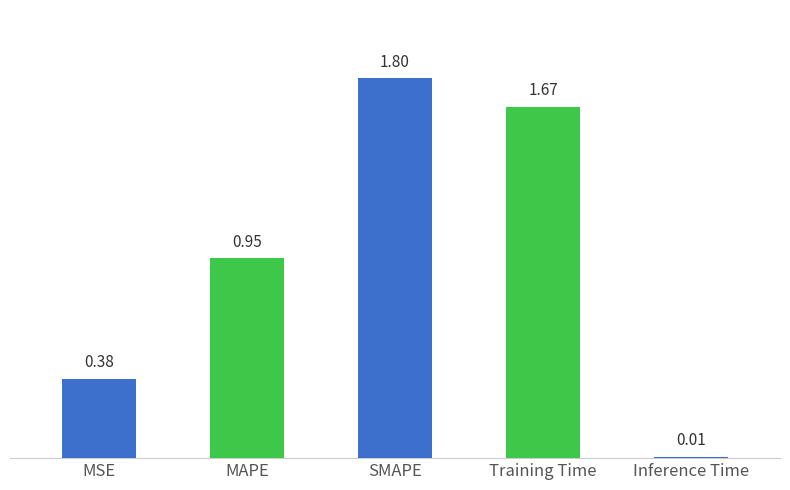

Rank the categories by value from lowest to highest.

Inference Time, MSE, MAPE, Training Time, SMAPE